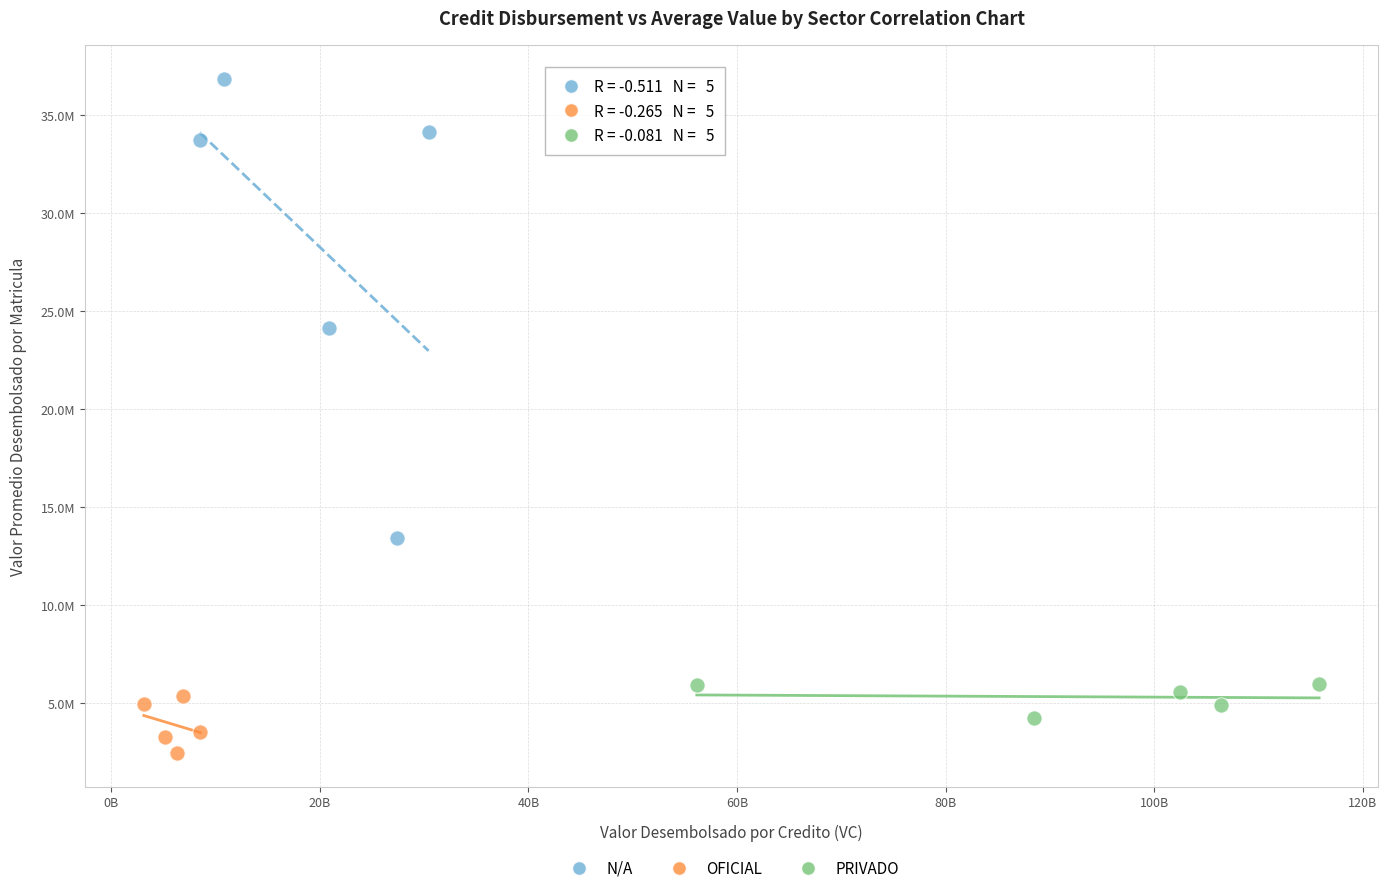

What are all the series names shown in the legend?

N/A, OFICIAL, PRIVADO